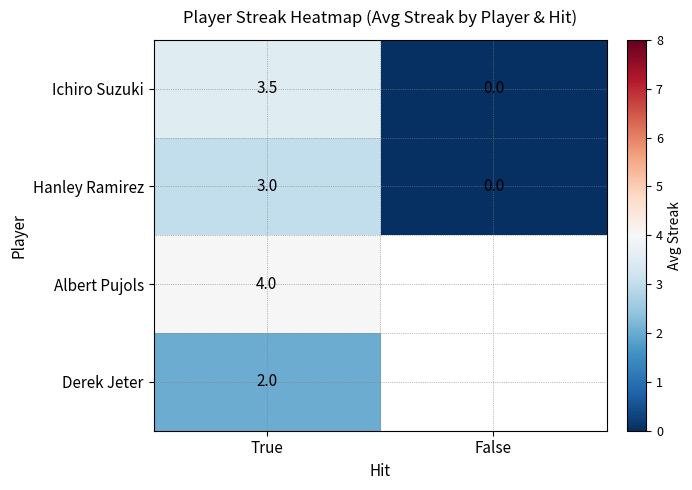

At which category is the sum across all series the highest?

True